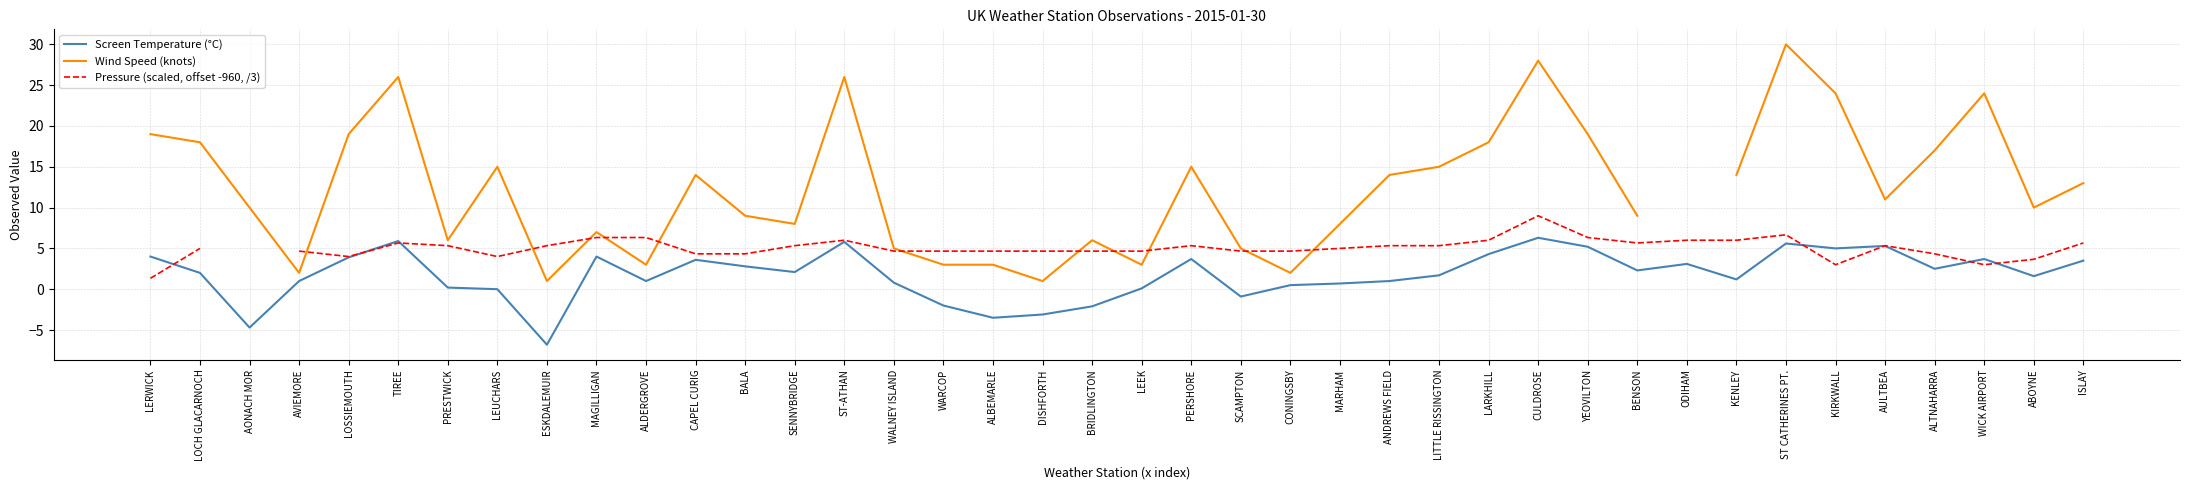

What is the approximate value of Screen Temperature (°C) at ANDREWS FIELD?

1.0